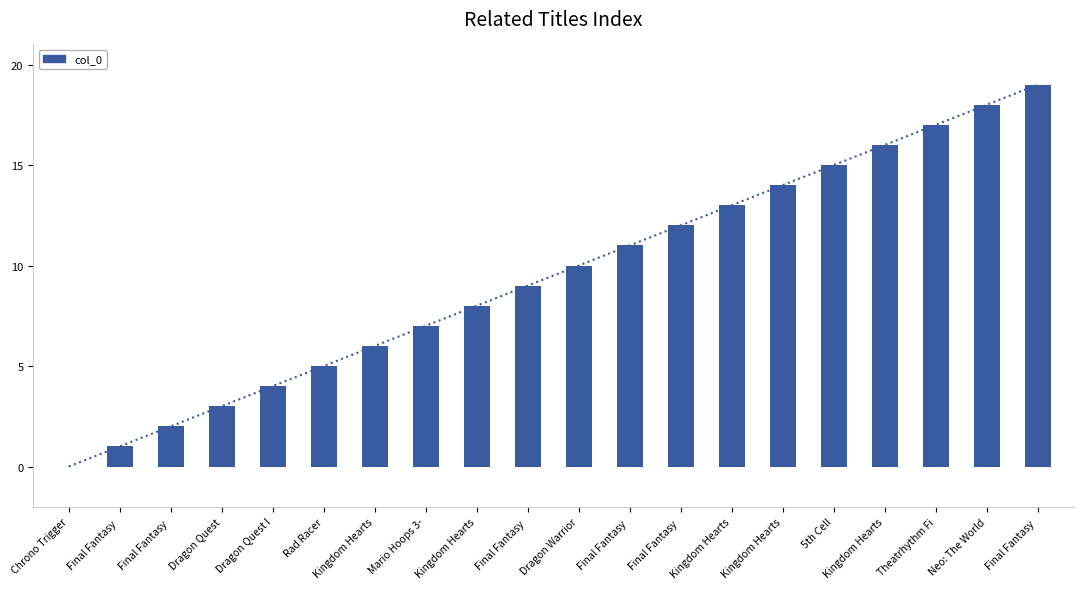

At which label does the data first exceed 10?

Final Fantasy 